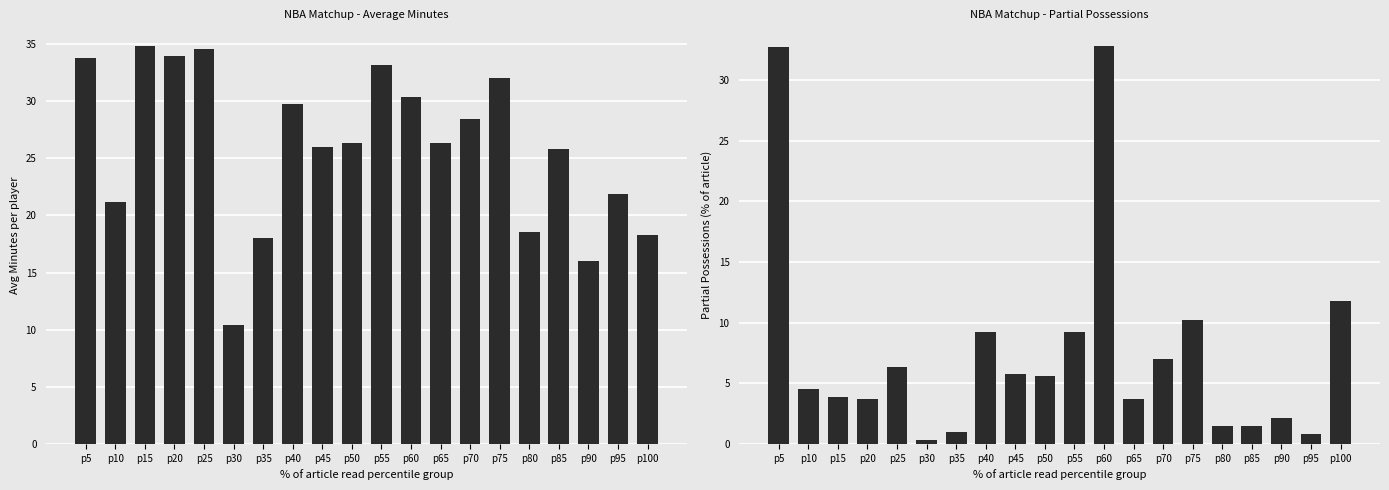

What is the value of the partialPossessions bar at the 4th from the left?

3.7